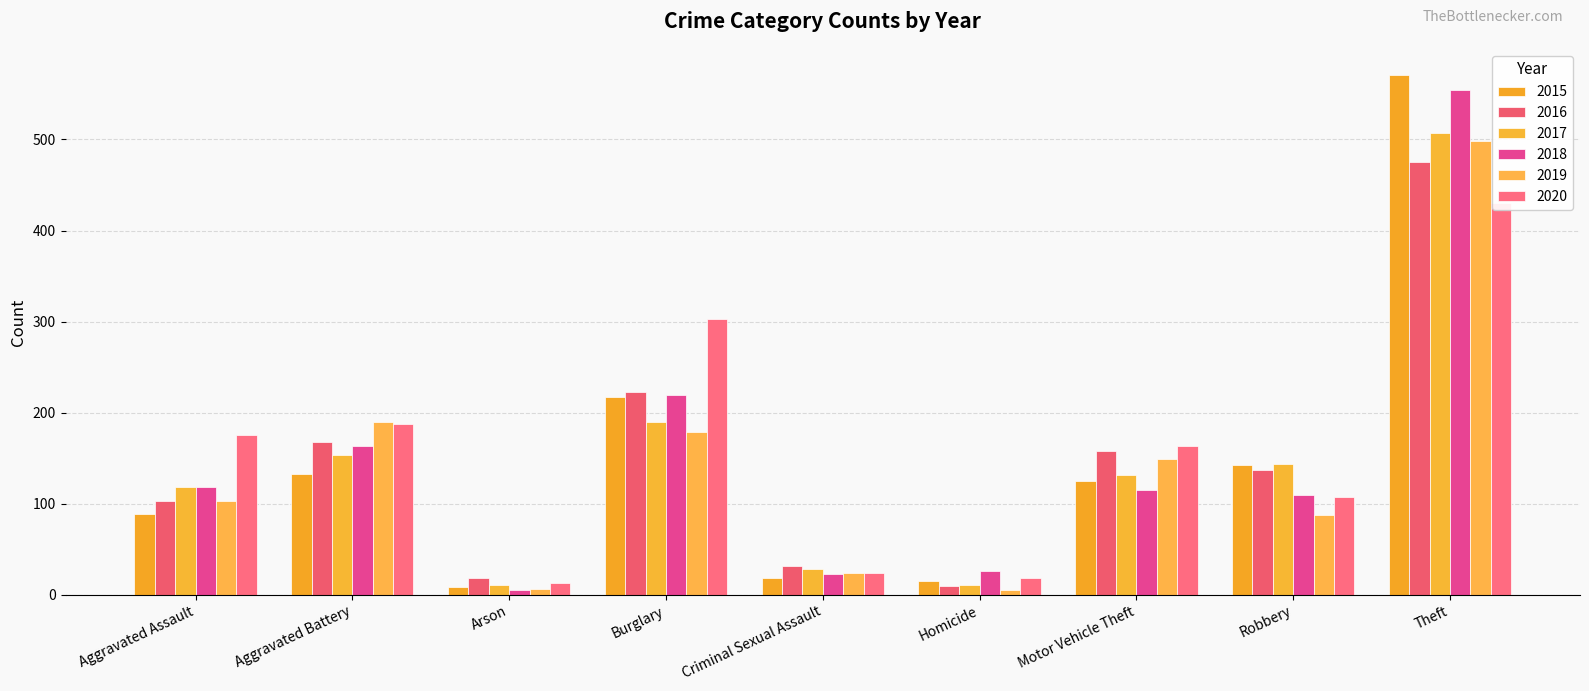

What position from the left is Motor Vehicle Theft?

7